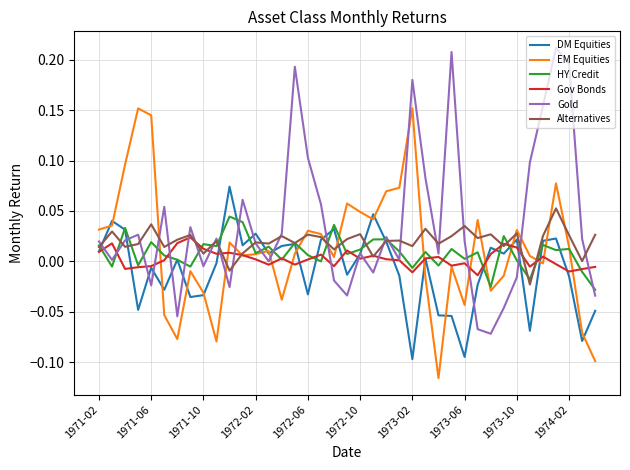

How many values in the EM Equities series are below 0?

15